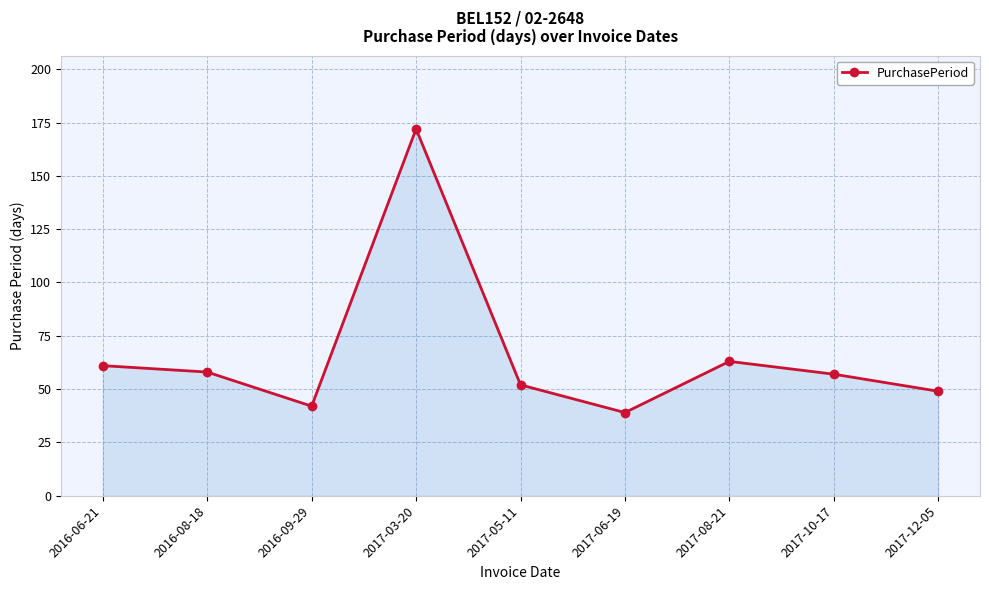

What is the difference between the maximum and minimum values?

133